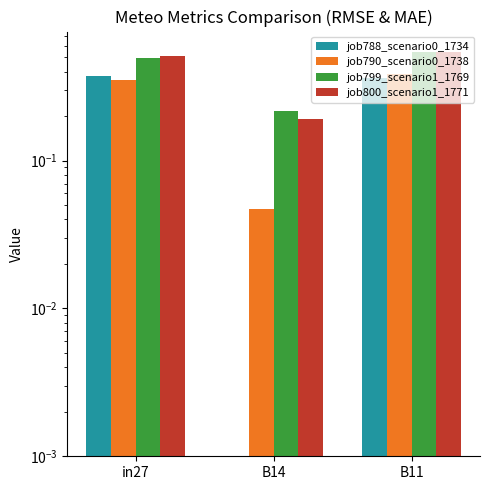

Is it true that job800_scenario1_1771 equals 0.2 at B14?

True